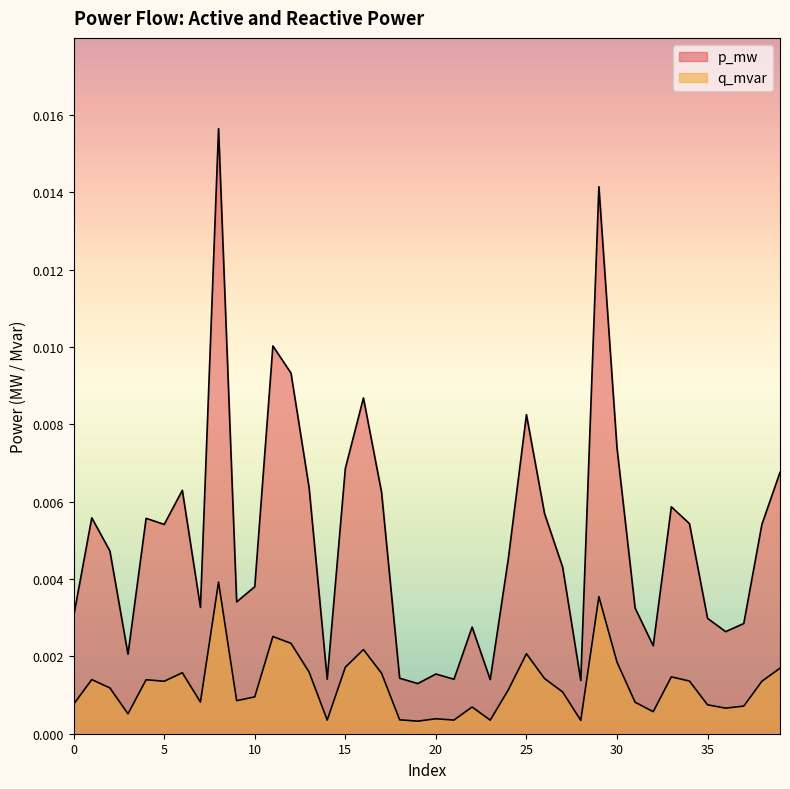

True or false: p_mw and q_mvar intersect in this chart.

False